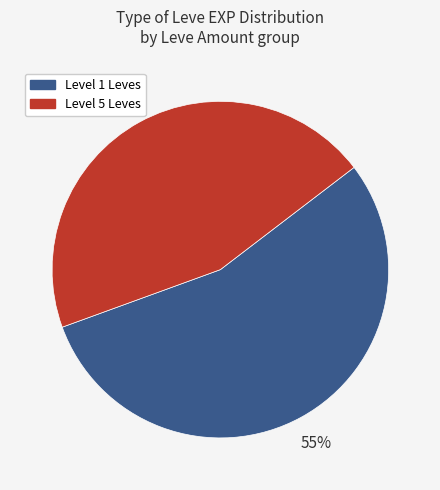

To the nearest percent, what is the average slice percentage?

50%